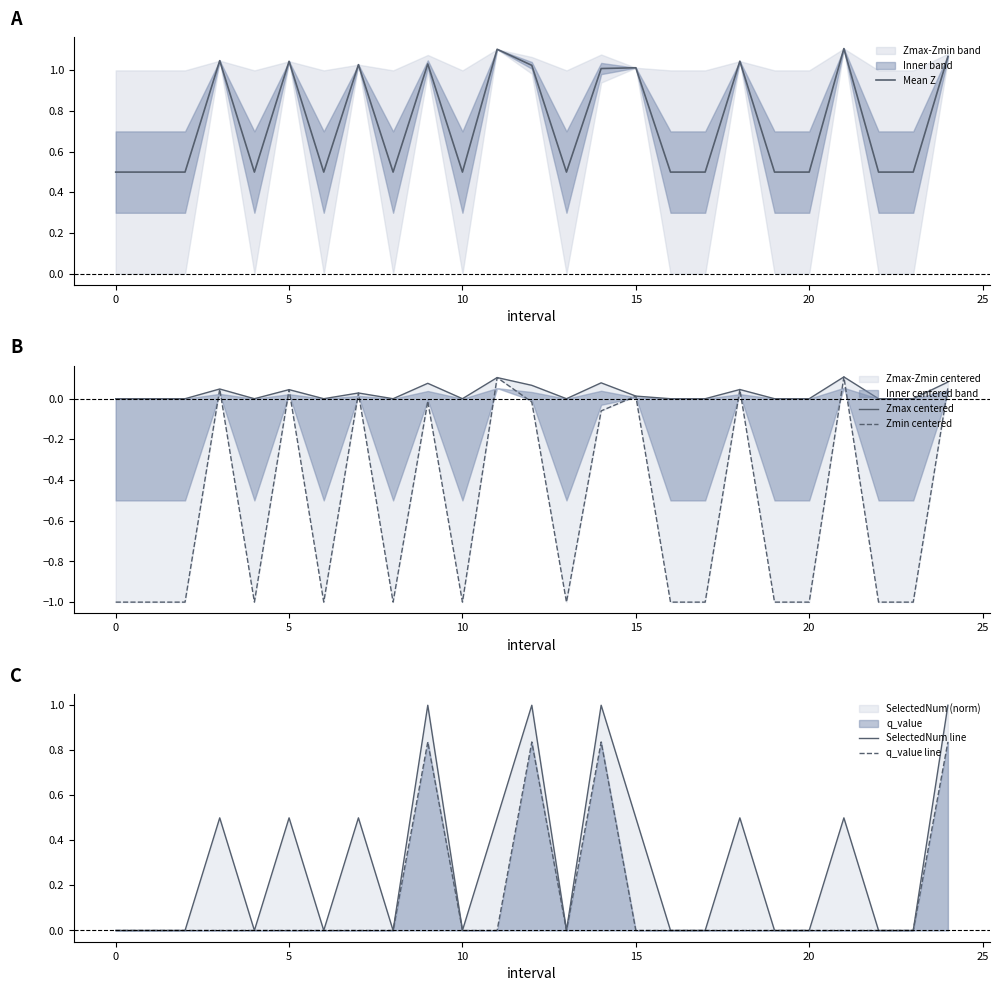

The SelectedNum line series shows 0.0 at 0. True or false?

True